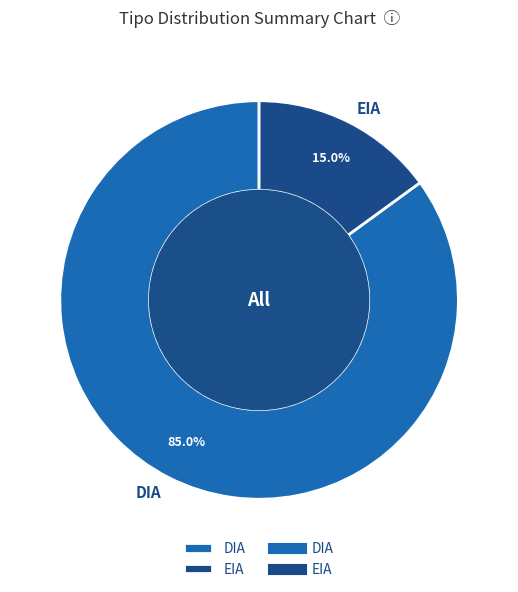

Count the number of slices in the pie.

2